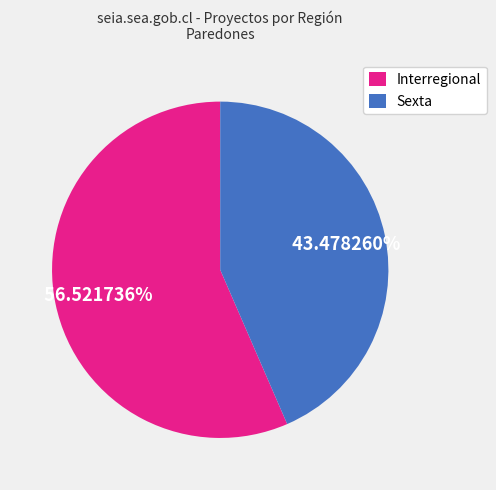

What is the largest slice in the pie chart?

Interregional